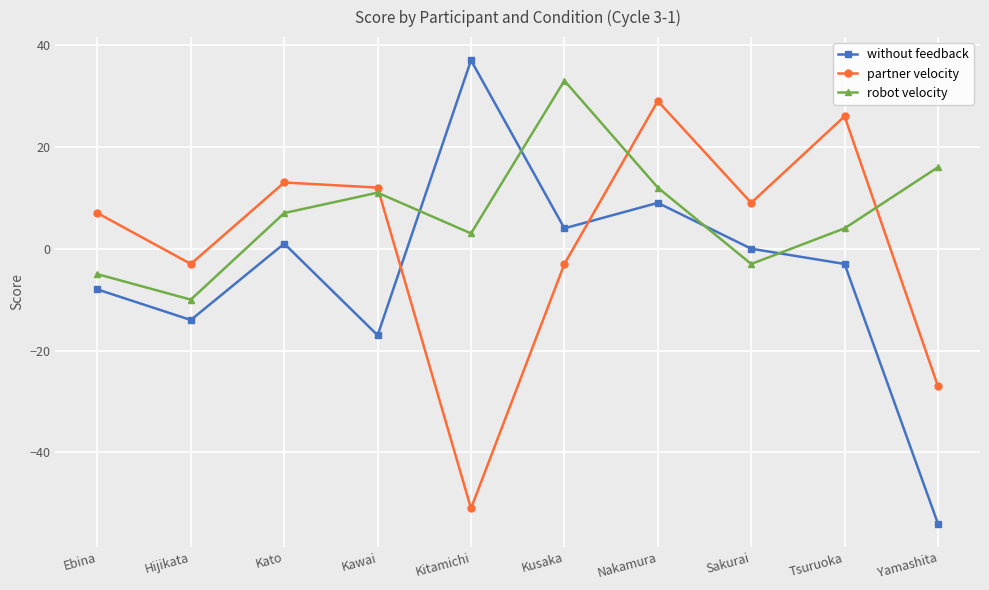

At which label does without feedback reach its peak?

Kitamichi